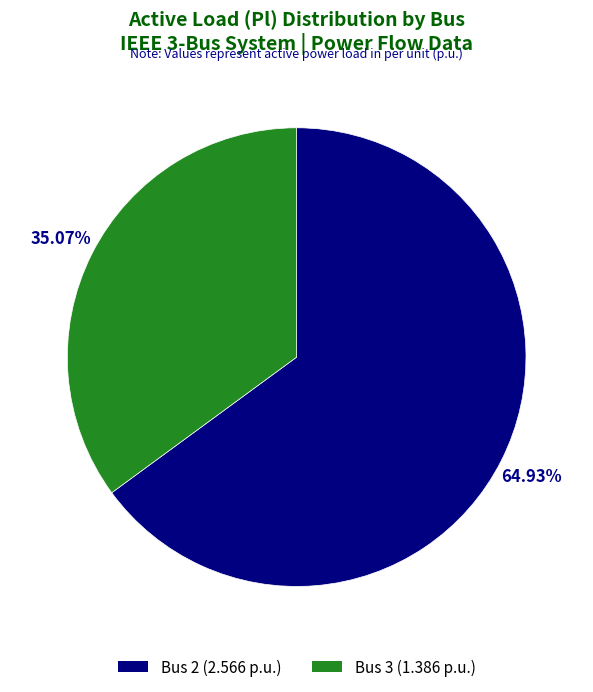

Rank the categories by value from highest to lowest.

Bus 2, Bus 3